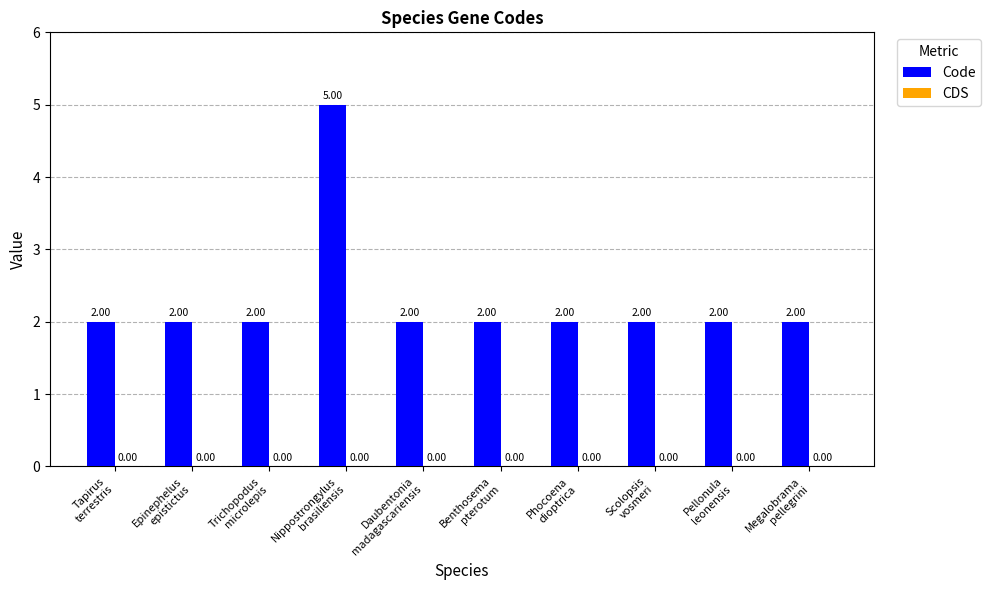

What is the label of the 10th bar from the right?

Tapirus
terrestris